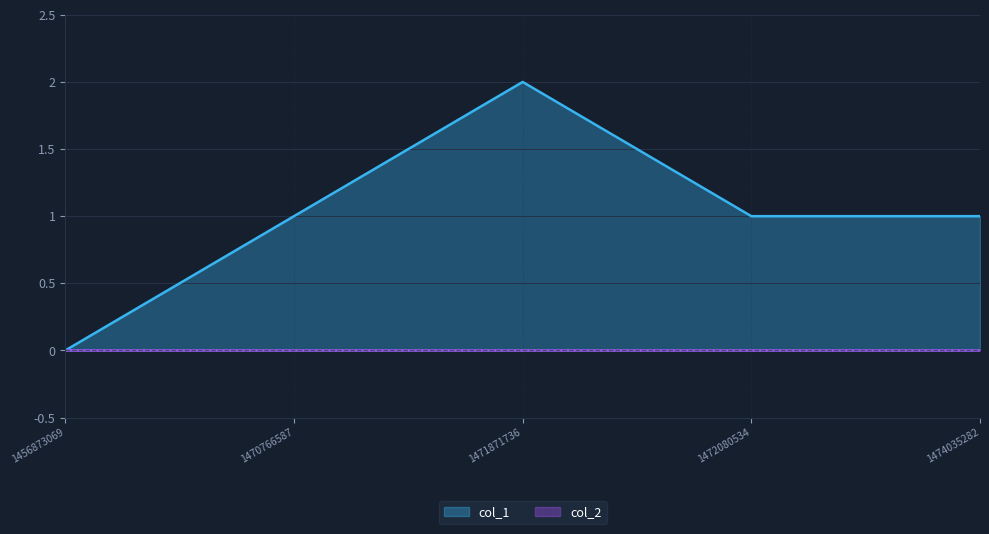

How many values exceed 1?

1